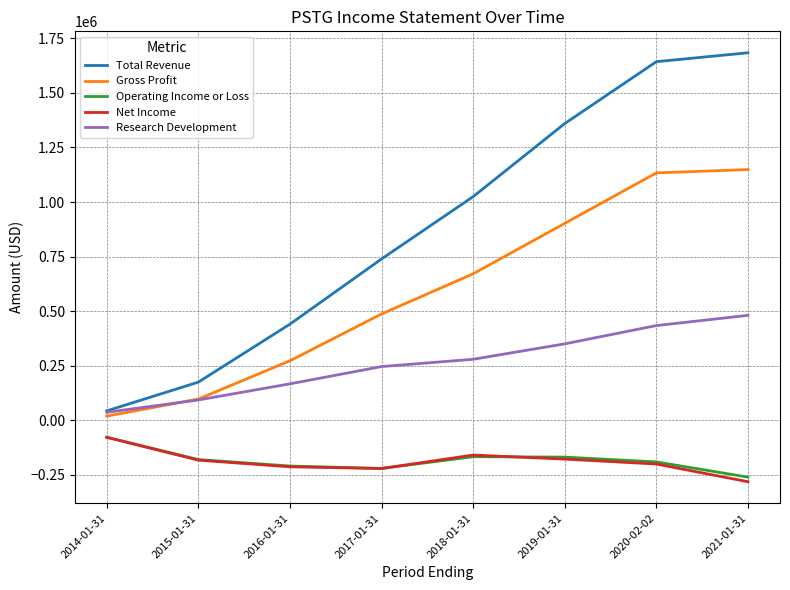

Which series has the largest total across all categories?

Total Revenue